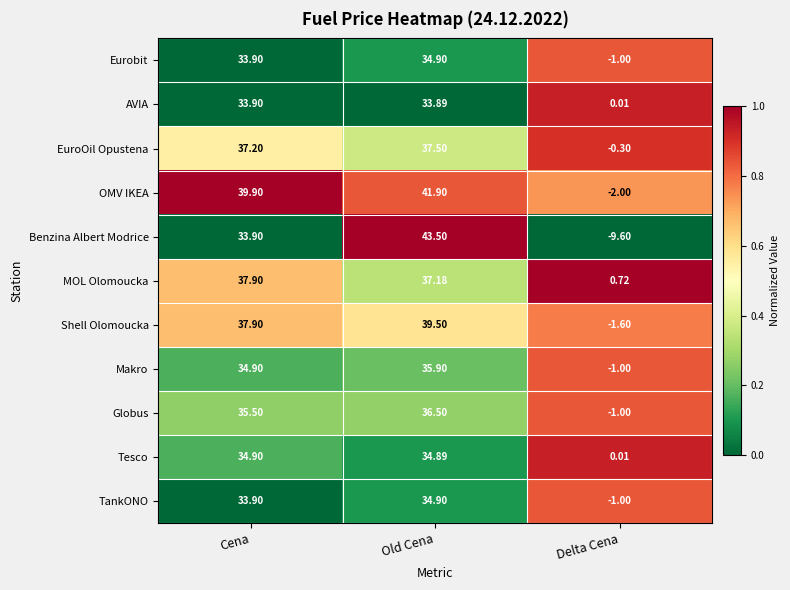

At which label does AVIA first exceed 33?

Cena